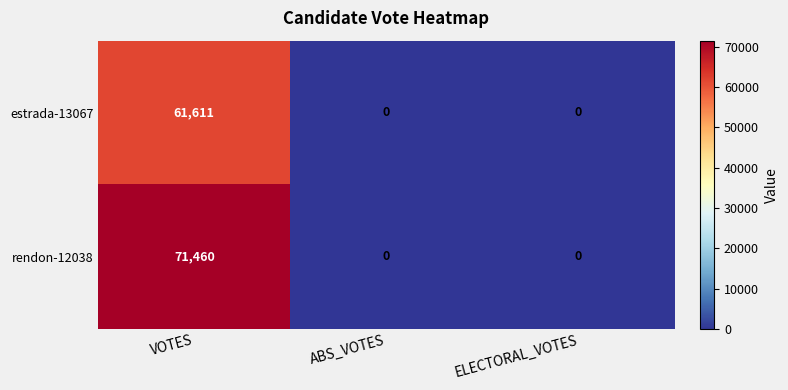

The estrada-13067 series shows 0 at ELECTORAL_VOTES. True or false?

True